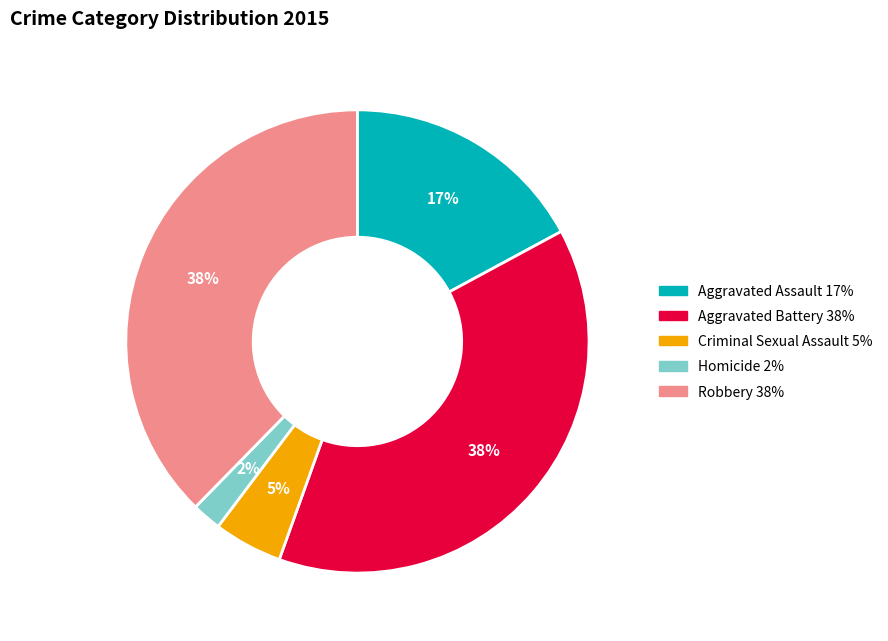

What percentage is the Aggravated Battery slice, to the nearest percent?

38%